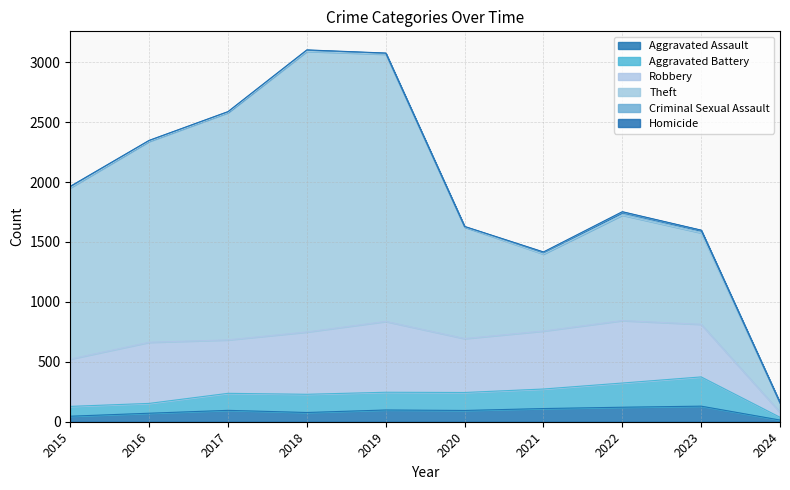

Which category has the highest value across all series?

2018